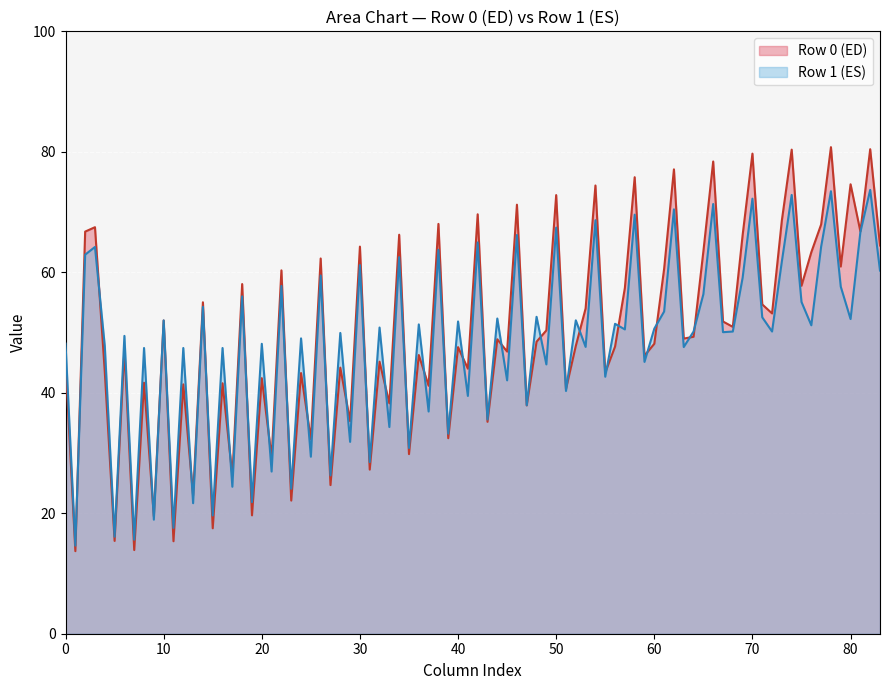

How many lines are shown in the chart?

2